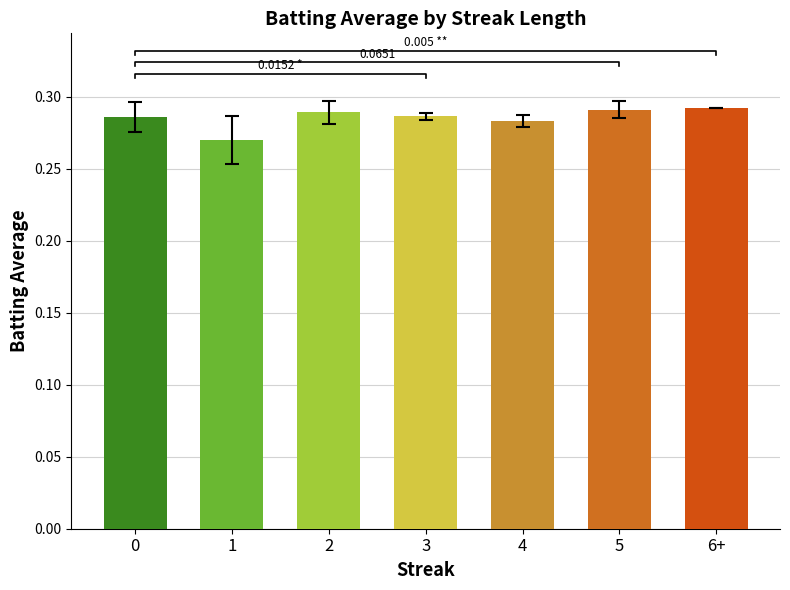

List the labels in order of value, largest first.

6+, 5, 2, 3, 0, 4, 1